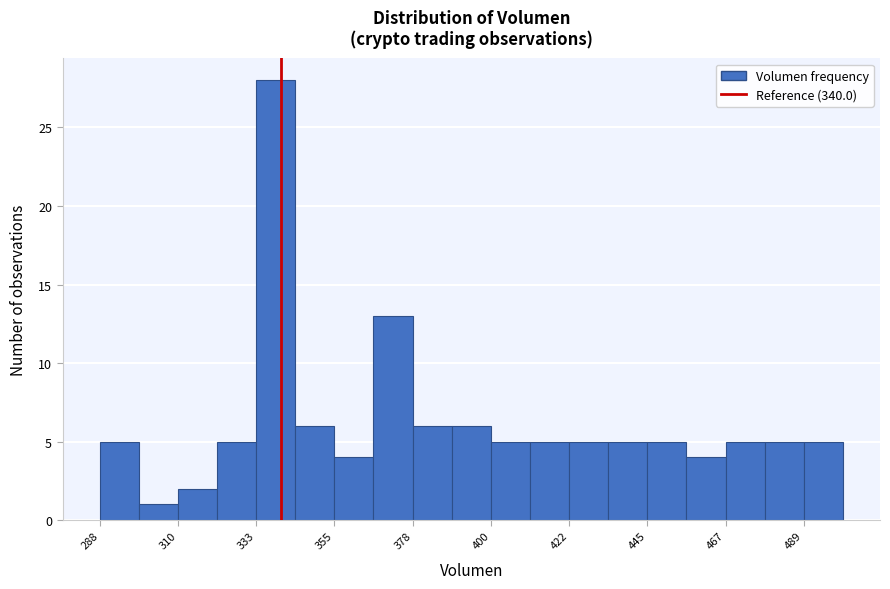

Around what value on the x-axis is the tallest bar? Give the approximate position of its centre, as read against the axis.

340